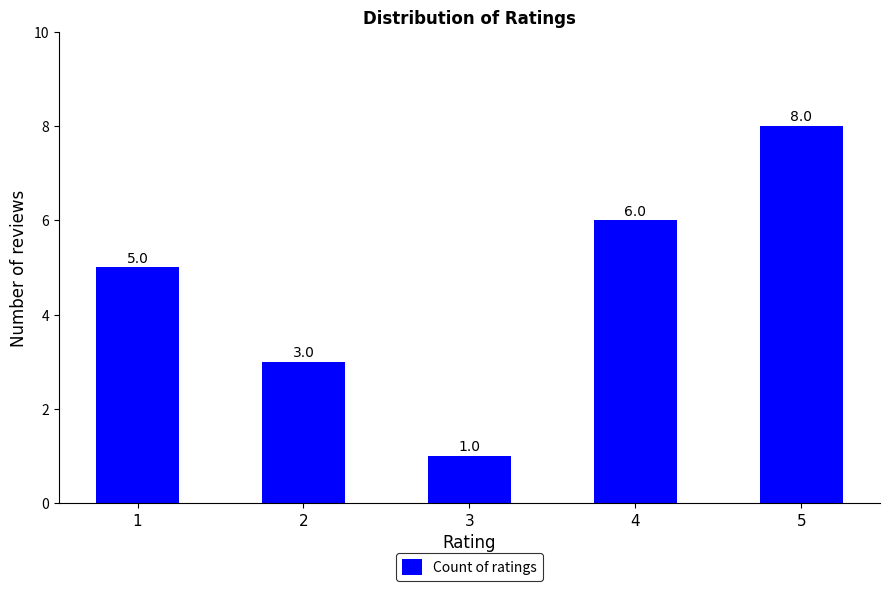

True or false: the data shows 7 at 1.

False